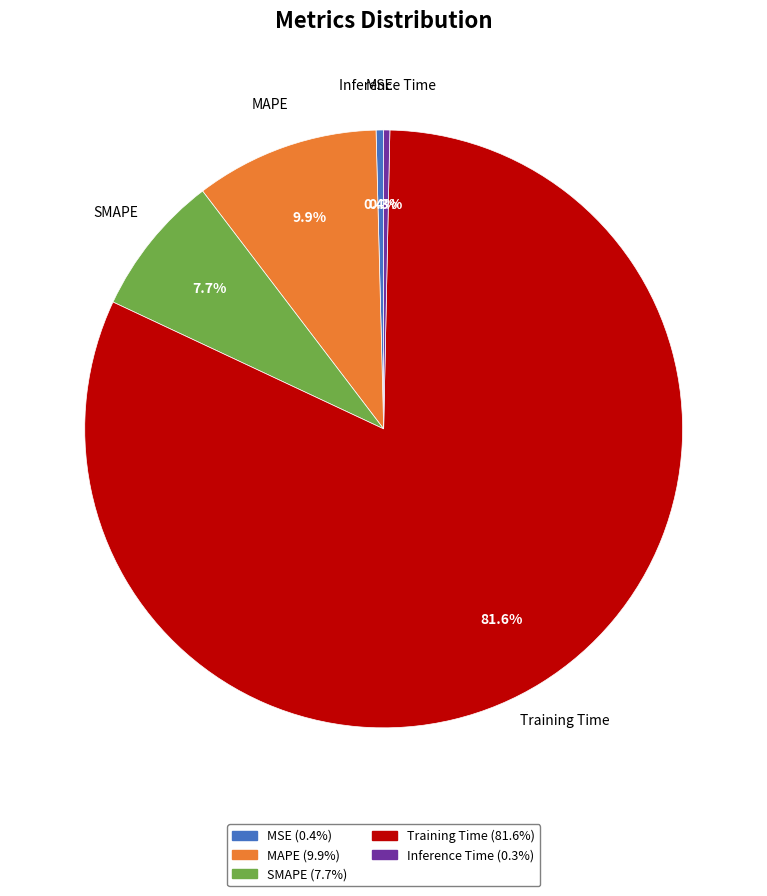

Count the number of slices in the pie.

5